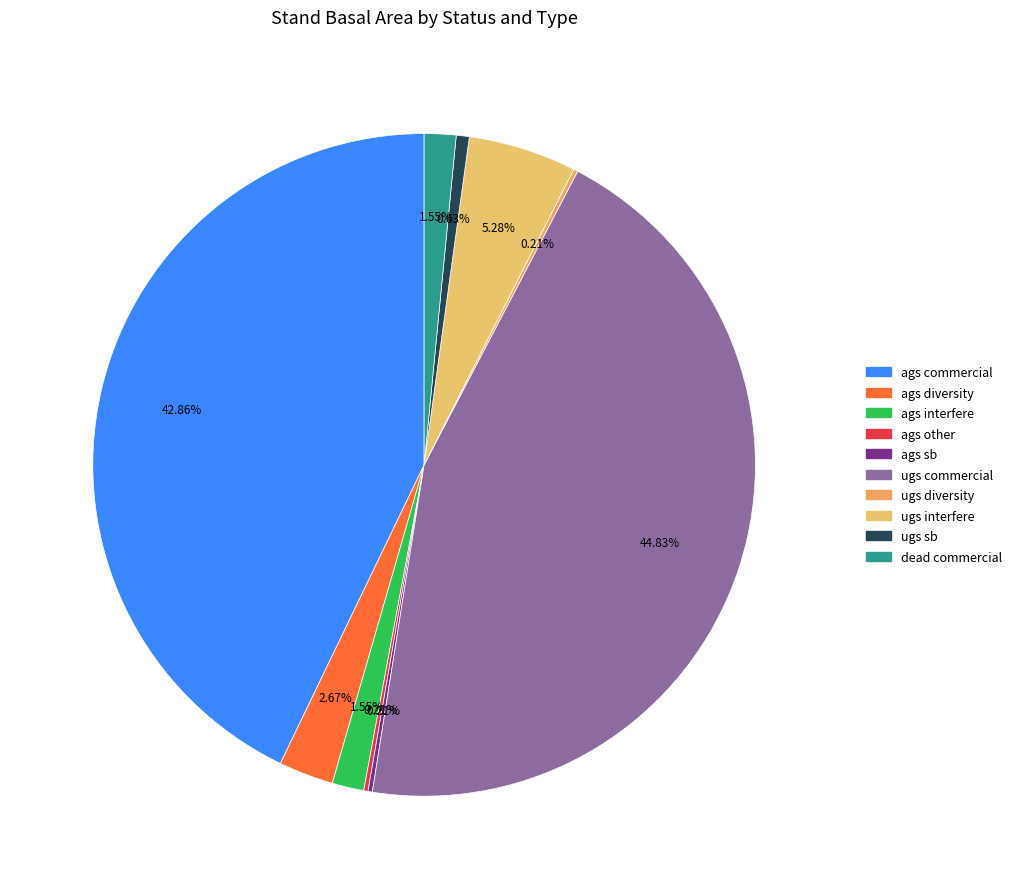

How many slices are in this pie chart?

10